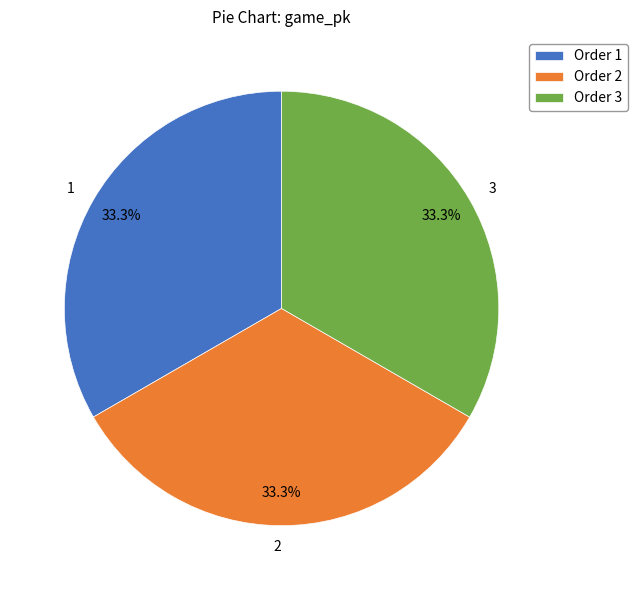

Approximately how many times larger is the value at 3 compared to 2?

1.0